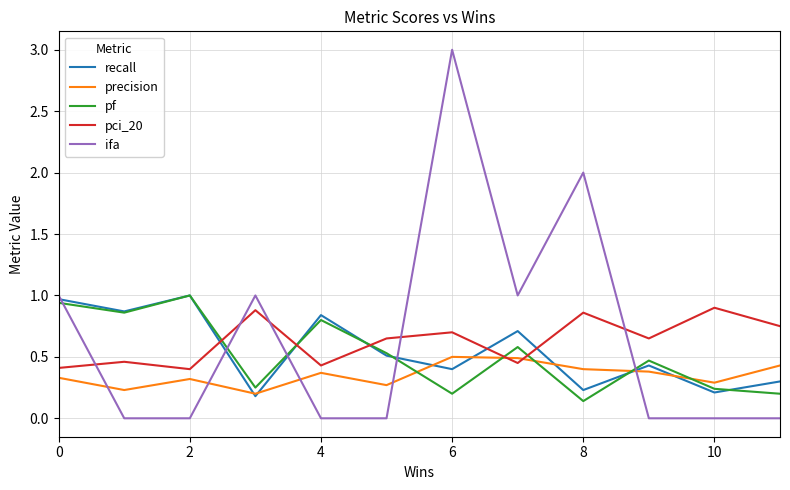

Count the number of data series in this chart.

5